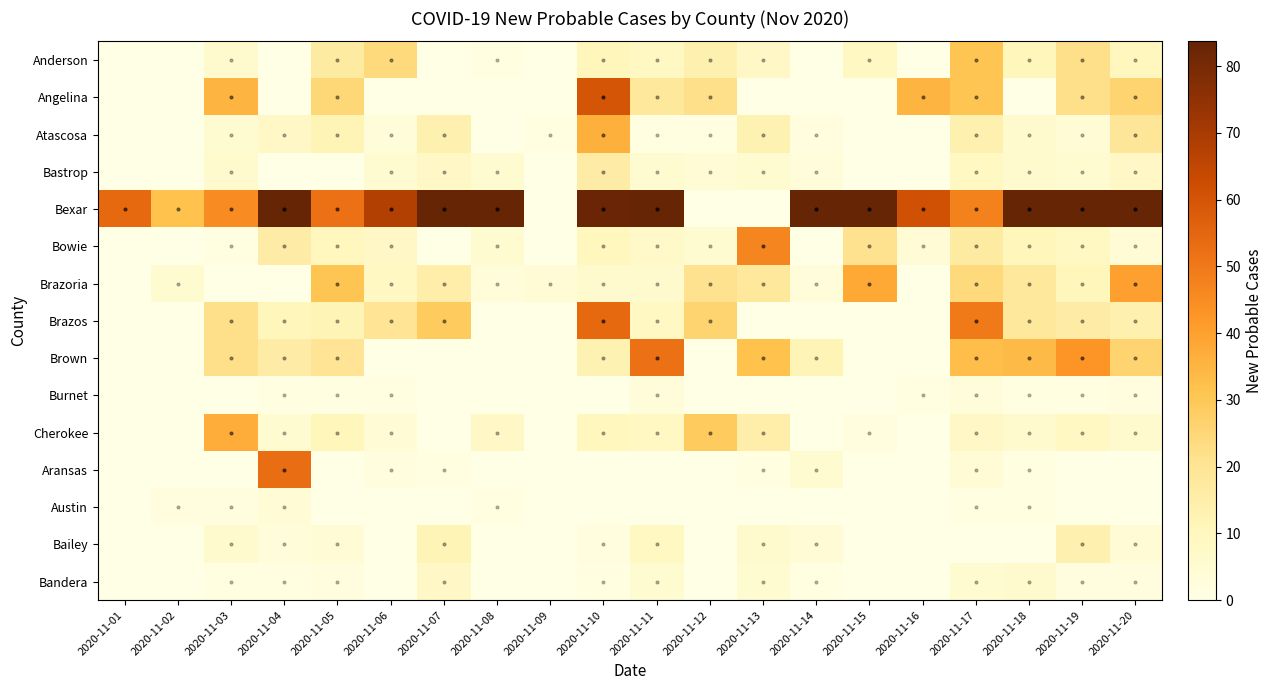

Reading left to right, what are all the values shown in this chart?

Anderson: 2020-11-01=0.0	2020-11-02=0.0	2020-11-03=6.0	2020-11-04=0.0	2020-11-05=17.0	2020-11-06=24.0	2020-11-07=0.0	2020-11-08=1.0	2020-11-09=0.0	2020-11-10=11.0	2020-11-11=9.0	2020-11-12=14.0	2020-11-13=8.0	2020-11-14=0.0	2020-11-15=9.0	2020-11-16=0.0	2020-11-17=31.0	2020-11-18=11.0	2020-11-19=22.0	2020-11-20=10.0
Angelina: 2020-11-01=0.0	2020-11-02=0.0	2020-11-03=35.0	2020-11-04=0.0	2020-11-05=25.0	2020-11-06=0.0	2020-11-07=0.0	2020-11-08=0.0	2020-11-09=0.0	2020-11-10=60.0	2020-11-11=18.0	2020-11-12=22.0	2020-11-13=0.0	2020-11-14=0.0	2020-11-15=0.0	2020-11-16=35.0	2020-11-17=31.0	2020-11-18=0.0	2020-11-19=22.0	2020-11-20=26.0
Atascosa: 2020-11-01=0.0	2020-11-02=0.0	2020-11-03=5.0	2020-11-04=8.0	2020-11-05=12.0	2020-11-06=3.0	2020-11-07=14.0	2020-11-08=0.0	2020-11-09=1.0	2020-11-10=36.0	2020-11-11=1.0	2020-11-12=1.0	2020-11-13=13.0	2020-11-14=2.0	2020-11-15=0.0	2020-11-16=0.0	2020-11-17=14.0	2020-11-18=6.0	2020-11-19=4.0	2020-11-20=19.0
Bastrop: 2020-11-01=0.0	2020-11-02=0.0	2020-11-03=6.0	2020-11-04=0.0	2020-11-05=0.0	2020-11-06=5.0	2020-11-07=8.0	2020-11-08=5.0	2020-11-09=0.0	2020-11-10=16.0	2020-11-11=5.0	2020-11-12=4.0	2020-11-13=5.0	2020-11-14=3.0	2020-11-15=0.0	2020-11-16=0.0	2020-11-17=9.0	2020-11-18=6.0	2020-11-19=5.0	2020-11-20=8.0
Bexar: 2020-11-01=54.0	2020-11-02=32.0	2020-11-03=45.0	2020-11-04=83.7	2020-11-05=52.0	2020-11-06=68.0	2020-11-07=83.7	2020-11-08=83.7	2020-11-09=0.0	2020-11-10=83.0	2020-11-11=83.7	2020-11-12=0.0	2020-11-13=0.0	2020-11-14=83.7	2020-11-15=83.7	2020-11-16=61.0	2020-11-17=48.0	2020-11-18=83.7	2020-11-19=83.7	2020-11-20=83.7
Bowie: 2020-11-01=0.0	2020-11-02=0.0	2020-11-03=1.0	2020-11-04=16.0	2020-11-05=10.0	2020-11-06=8.0	2020-11-07=0.0	2020-11-08=5.0	2020-11-09=0.0	2020-11-10=10.0	2020-11-11=7.0	2020-11-12=5.0	2020-11-13=47.0	2020-11-14=0.0	2020-11-15=21.0	2020-11-16=4.0	2020-11-17=17.0	2020-11-18=11.0	2020-11-19=9.0	2020-11-20=4.0
Brazoria: 2020-11-01=0.0	2020-11-02=5.0	2020-11-03=0.0	2020-11-04=0.0	2020-11-05=31.0	2020-11-06=9.0	2020-11-07=15.0	2020-11-08=3.0	2020-11-09=4.0	2020-11-10=6.0	2020-11-11=6.0	2020-11-12=21.0	2020-11-13=18.0	2020-11-14=3.0	2020-11-15=38.0	2020-11-16=0.0	2020-11-17=24.0	2020-11-18=18.0	2020-11-19=11.0	2020-11-20=40.0
Brazos: 2020-11-01=0.0	2020-11-02=0.0	2020-11-03=22.0	2020-11-04=11.0	2020-11-05=12.0	2020-11-06=20.0	2020-11-07=29.0	2020-11-08=0.0	2020-11-09=0.0	2020-11-10=54.0	2020-11-11=9.0	2020-11-12=26.0	2020-11-13=0.0	2020-11-14=0.0	2020-11-15=0.0	2020-11-16=0.0	2020-11-17=50.0	2020-11-18=18.0	2020-11-19=16.0	2020-11-20=14.0
Brown: 2020-11-01=0.0	2020-11-02=0.0	2020-11-03=22.0	2020-11-04=16.0	2020-11-05=20.0	2020-11-06=0.0	2020-11-07=0.0	2020-11-08=0.0	2020-11-09=0.0	2020-11-10=13.0	2020-11-11=52.0	2020-11-12=0.0	2020-11-13=32.0	2020-11-14=12.0	2020-11-15=0.0	2020-11-16=0.0	2020-11-17=33.0	2020-11-18=34.0	2020-11-19=43.0	2020-11-20=26.0
Burnet: 2020-11-01=0.0	2020-11-02=0.0	2020-11-03=0.0	2020-11-04=1.0	2020-11-05=1.0	2020-11-06=1.0	2020-11-07=0.0	2020-11-08=0.0	2020-11-09=0.0	2020-11-10=0.0	2020-11-11=3.0	2020-11-12=0.0	2020-11-13=0.0	2020-11-14=0.0	2020-11-15=0.0	2020-11-16=1.0	2020-11-17=3.0	2020-11-18=1.0	2020-11-19=1.0	2020-11-20=2.0
Cherokee: 2020-11-01=0.0	2020-11-02=0.0	2020-11-03=37.0	2020-11-04=5.0	2020-11-05=11.0	2020-11-06=4.0	2020-11-07=0.0	2020-11-08=8.0	2020-11-09=0.0	2020-11-10=10.0	2020-11-11=9.0	2020-11-12=29.0	2020-11-13=15.0	2020-11-14=0.0	2020-11-15=2.0	2020-11-16=0.0	2020-11-17=8.0	2020-11-18=6.0	2020-11-19=9.0	2020-11-20=6.0
Aransas: 2020-11-01=0.0	2020-11-02=0.0	2020-11-03=0.0	2020-11-04=53.0	2020-11-05=0.0	2020-11-06=2.0	2020-11-07=1.0	2020-11-08=0.0	2020-11-09=0.0	2020-11-10=0.0	2020-11-11=0.0	2020-11-12=0.0	2020-11-13=1.0	2020-11-14=5.0	2020-11-15=0.0	2020-11-16=0.0	2020-11-17=4.0	2020-11-18=1.0	2020-11-19=0.0	2020-11-20=0.0
Austin: 2020-11-01=0.0	2020-11-02=2.0	2020-11-03=2.0	2020-11-04=4.0	2020-11-05=0.0	2020-11-06=0.0	2020-11-07=0.0	2020-11-08=1.0	2020-11-09=0.0	2020-11-10=0.0	2020-11-11=0.0	2020-11-12=0.0	2020-11-13=0.0	2020-11-14=0.0	2020-11-15=0.0	2020-11-16=0.0	2020-11-17=1.0	2020-11-18=1.0	2020-11-19=0.0	2020-11-20=0.0
Bailey: 2020-11-01=0.0	2020-11-02=0.0	2020-11-03=6.0	2020-11-04=3.0	2020-11-05=4.0	2020-11-06=0.0	2020-11-07=12.0	2020-11-08=0.0	2020-11-09=0.0	2020-11-10=2.0	2020-11-11=9.0	2020-11-12=0.0	2020-11-13=6.0	2020-11-14=4.0	2020-11-15=0.0	2020-11-16=0.0	2020-11-17=0.0	2020-11-18=0.0	2020-11-19=14.0	2020-11-20=4.0
Bandera: 2020-11-01=0.0	2020-11-02=0.0	2020-11-03=1.0	2020-11-04=1.0	2020-11-05=2.0	2020-11-06=0.0	2020-11-07=8.0	2020-11-08=0.0	2020-11-09=0.0	2020-11-10=1.0	2020-11-11=5.0	2020-11-12=0.0	2020-11-13=5.0	2020-11-14=1.0	2020-11-15=0.0	2020-11-16=0.0	2020-11-17=5.0	2020-11-18=6.0	2020-11-19=2.0	2020-11-20=2.0